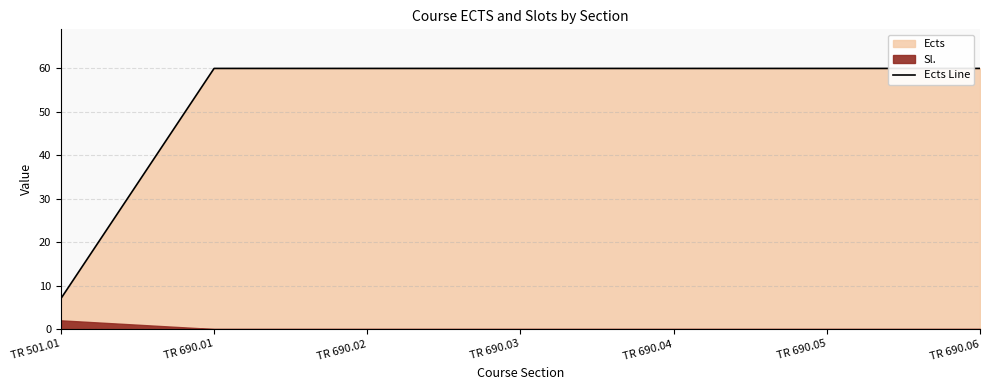

Where is the data nearest to the value 33?

TR 501.01